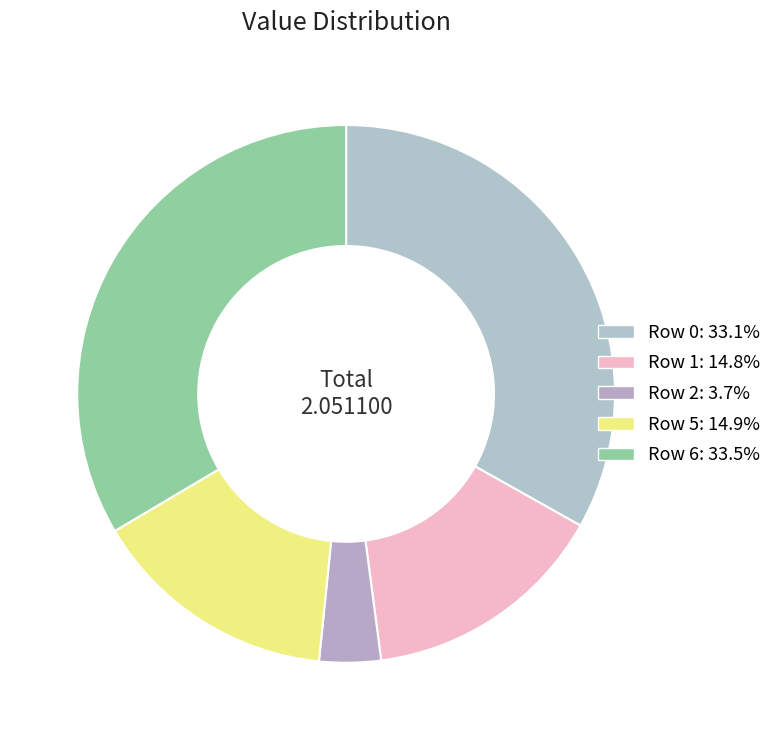

To the nearest percent, what is the difference between the largest and smallest slice percentages?

30%